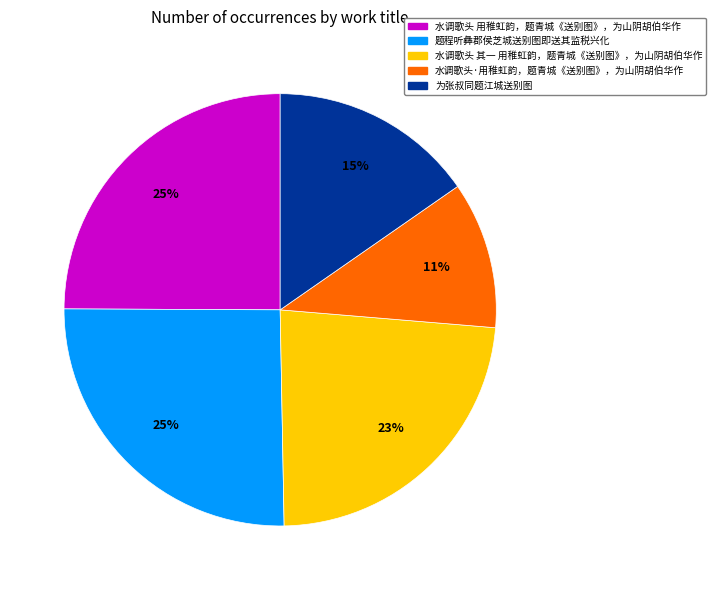

To the nearest percent, what is the difference between the 水调歌头·用稚虹韵，题青城《送别图》，为山阴胡伯华作 and 水调歌头 用稚虹韵，题青城《送别图》，为山阴胡伯华作 slice percentages?

14%